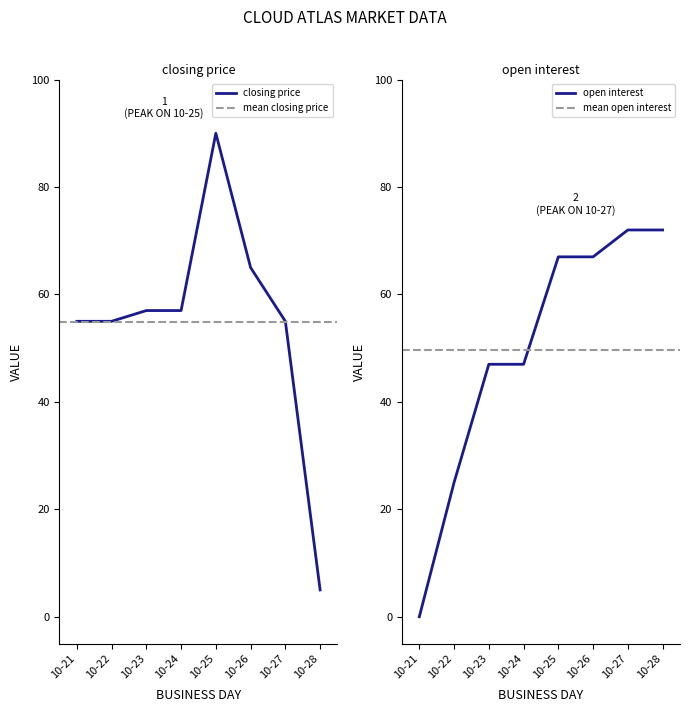

What is the sum of all open interest values?

397